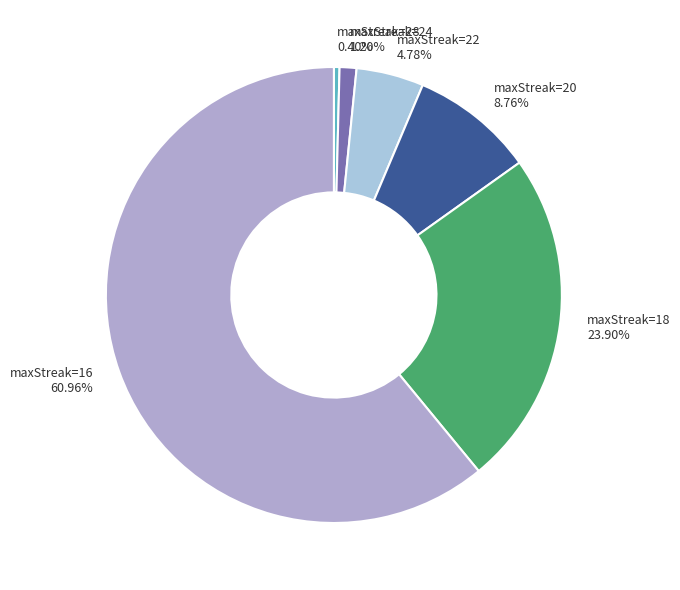

Which category has the smallest portion of the pie?

maxStreak=28